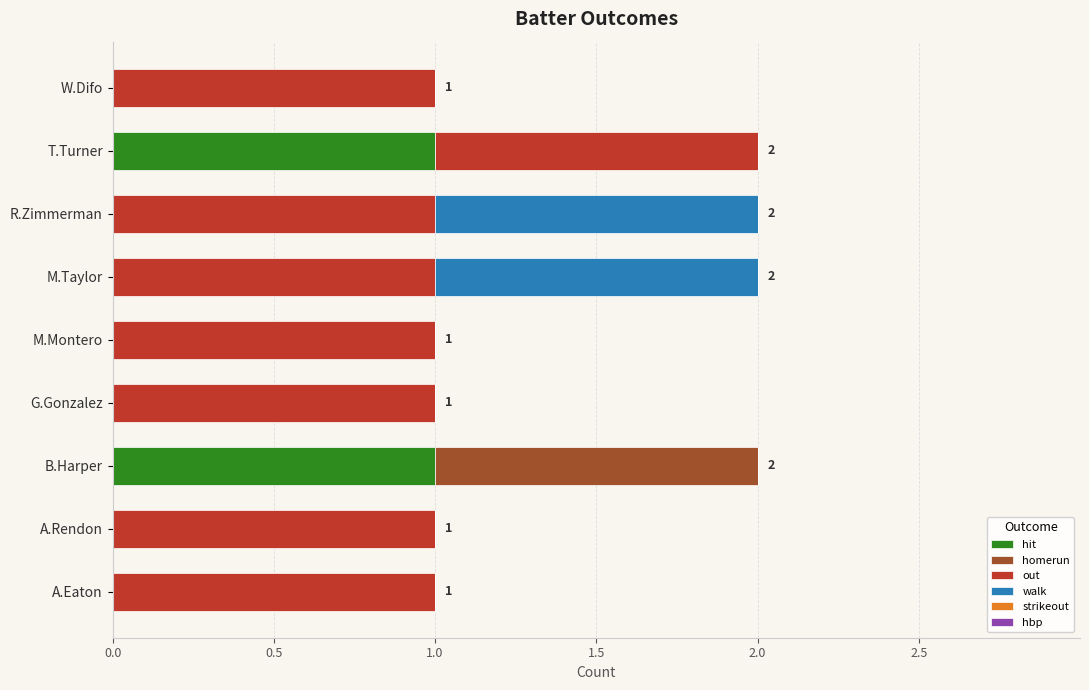

True or false: hit has a value of 1 at A.Eaton.

False